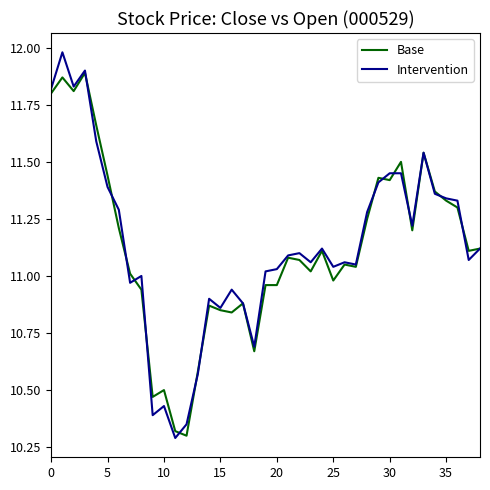

Rank the series by their maximum value, from highest to lowest.

Intervention, Base